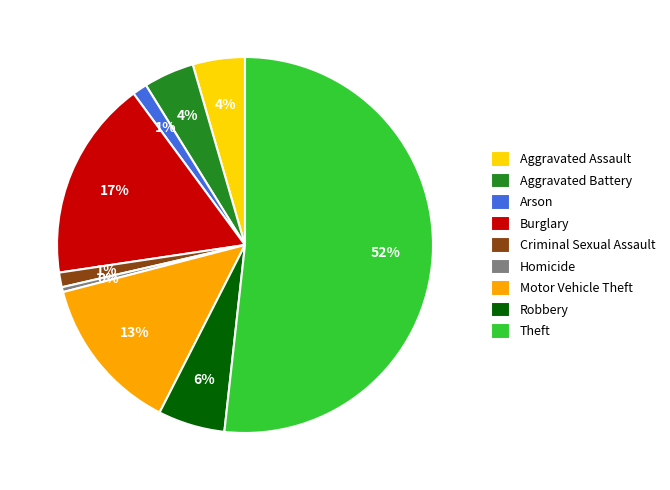

Which category has the biggest portion of the pie?

Theft